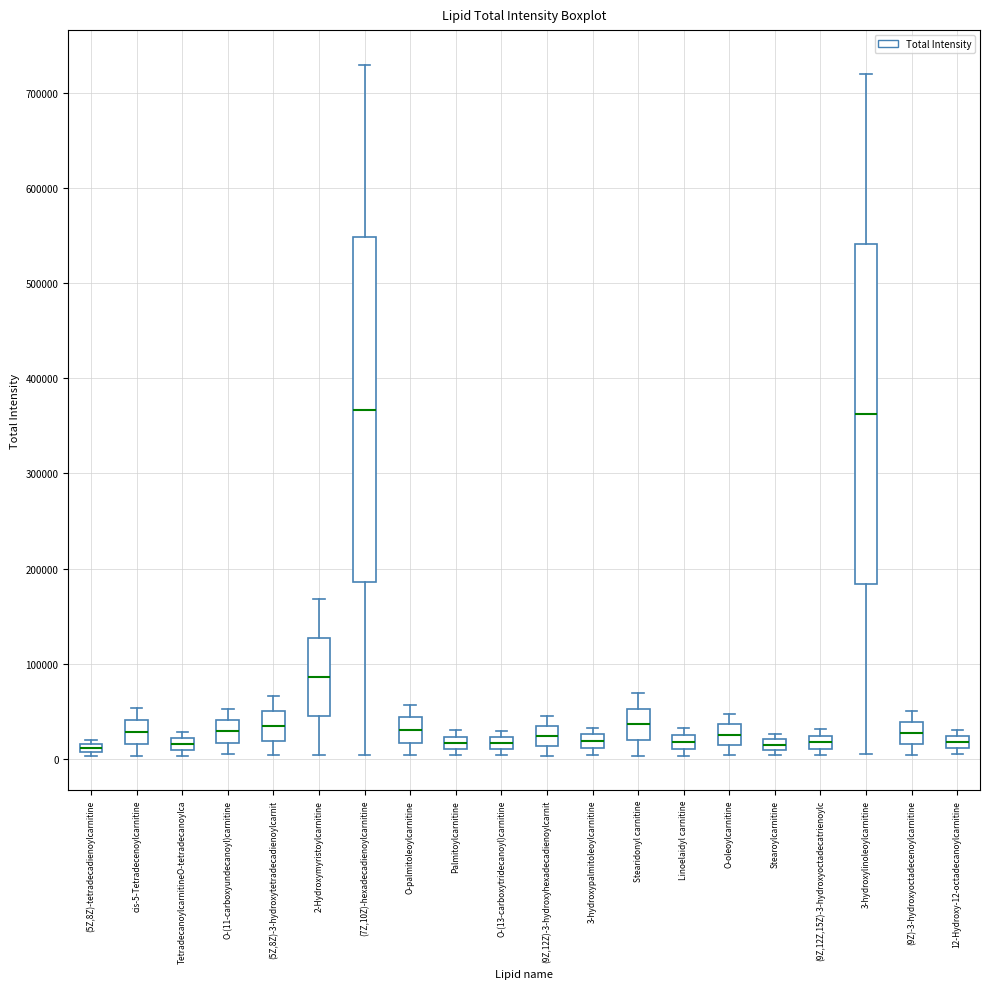

Where does the median line of the box for 3-hydroxylinoleoylcarnitine sit on the y-axis? The values are not printed on the chart, so give them approximately, as read against the axis.

360000